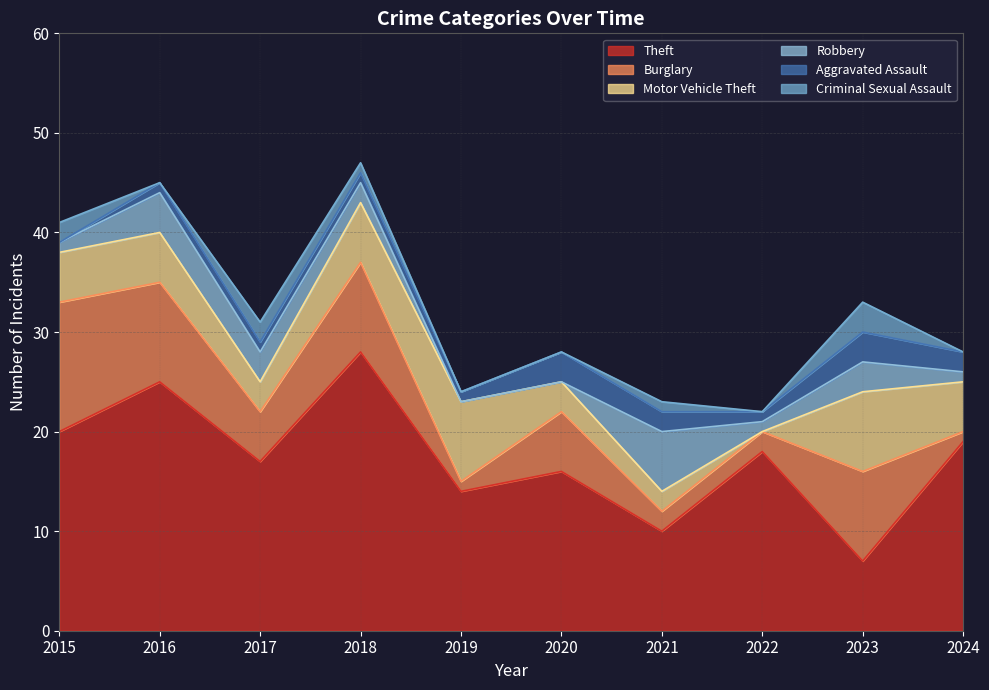

Read the Burglary value at 2023.

9